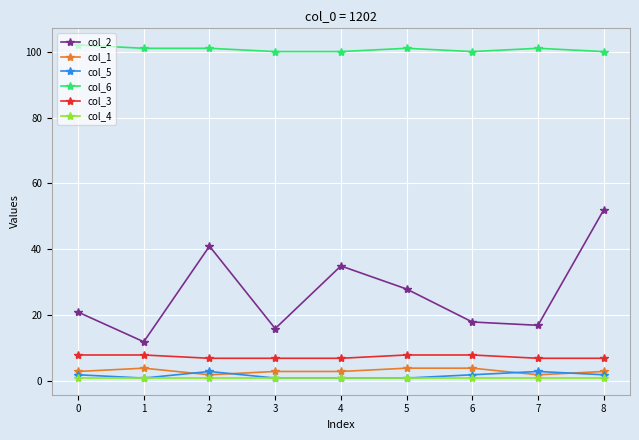

Which series has the largest total across all categories?

col_6